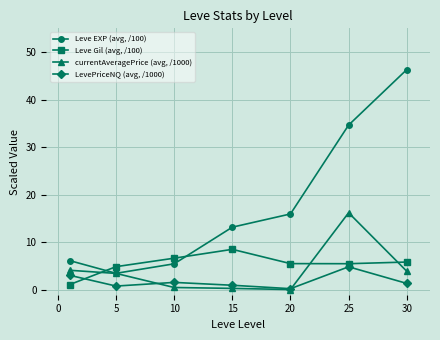

What is the difference between the second highest and second lowest values in the currentAveragePrice (avg, /1000) series?

3.8